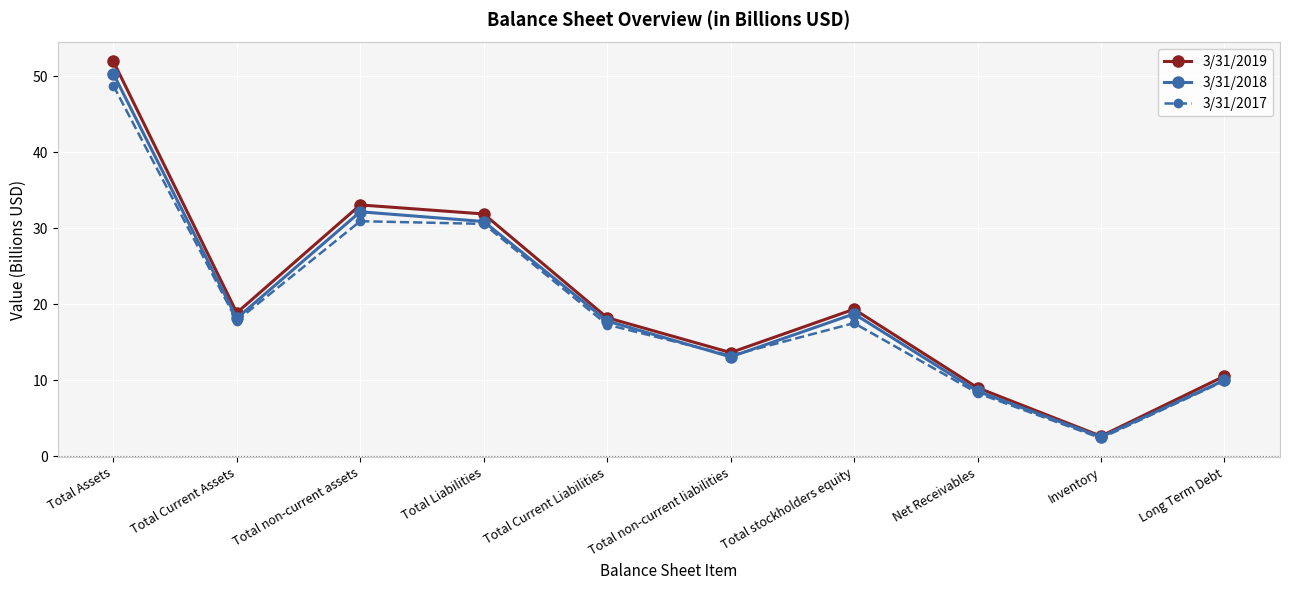

Is it true that 3/31/2018 equals 53.1 at Total Liabilities?

False